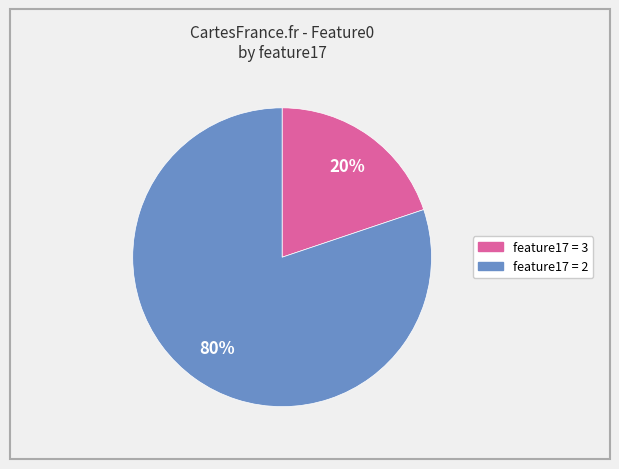

To the nearest percent, what is the difference between the largest and smallest slice percentages?

60%